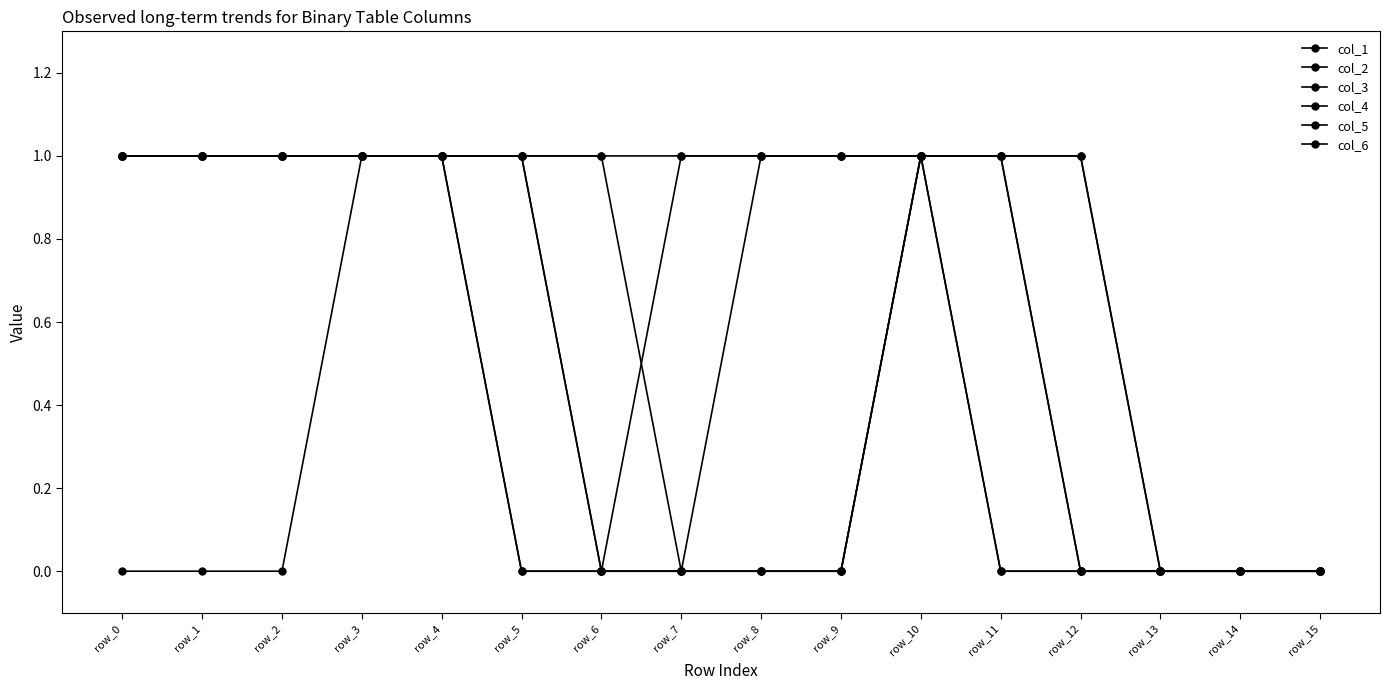

What is the value of the col_2 point at the 3rd from the left?

1